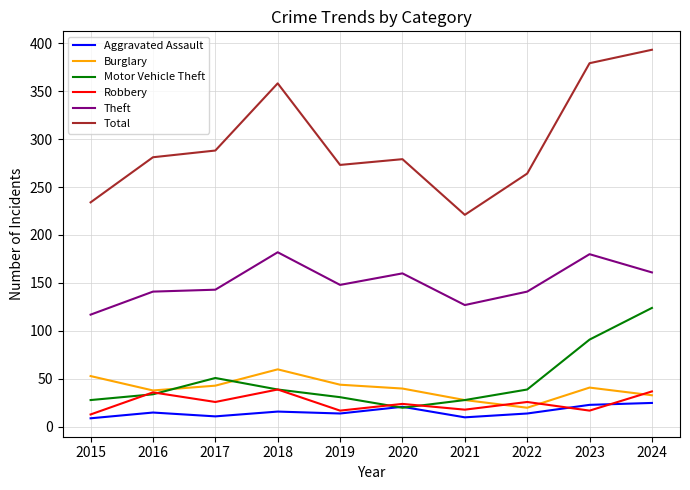

The Theft series shows 53 at 2021. True or false?

False